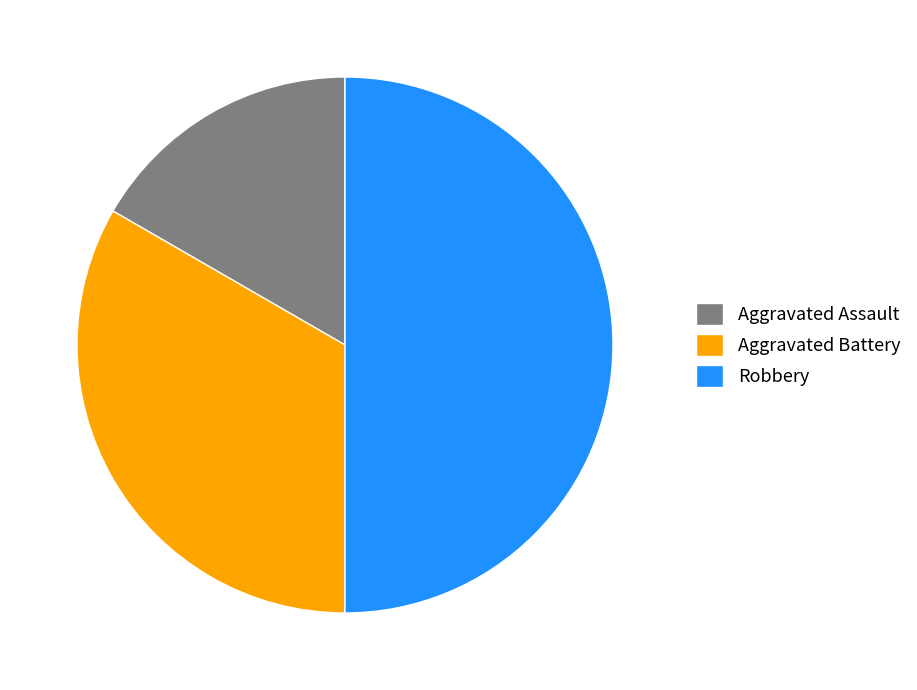

Does Aggravated Battery represent more than half of the total?

No